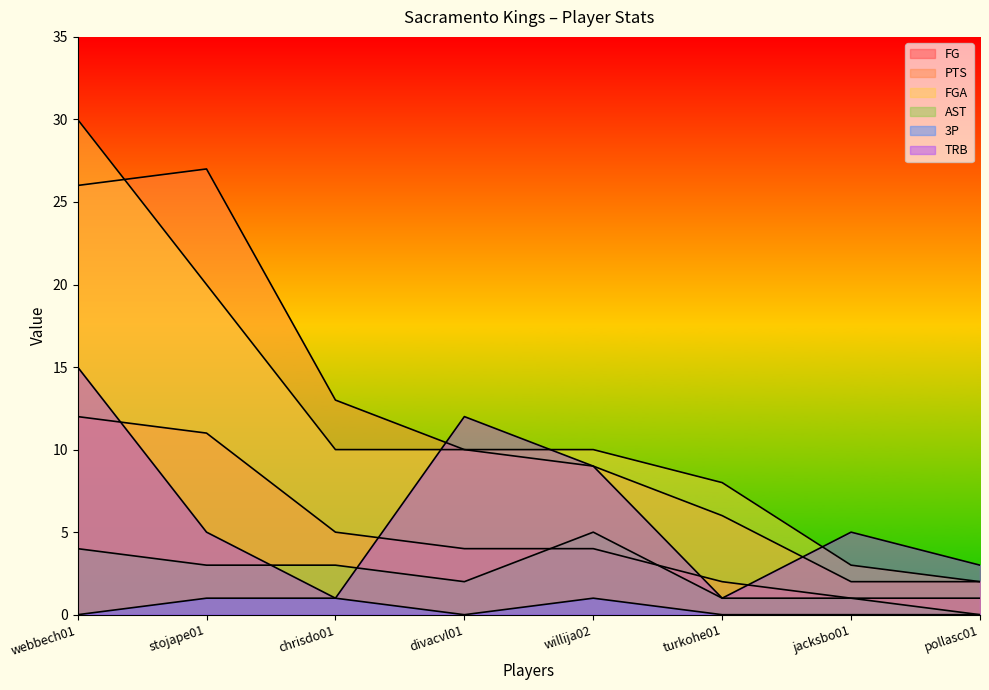

Rank the series at stojape01 from highest to lowest value.

PTS, FGA, FG, TRB, AST, 3P